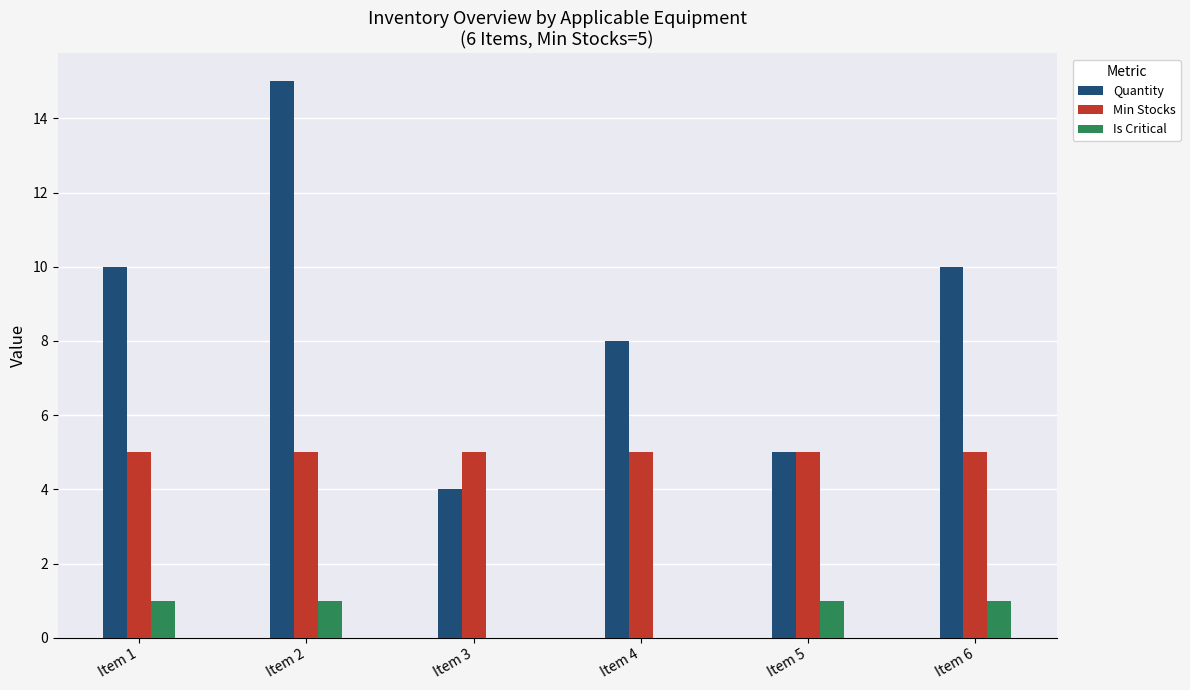

Between Item 3 and Item 6, which series saw the biggest shift?

Quantity